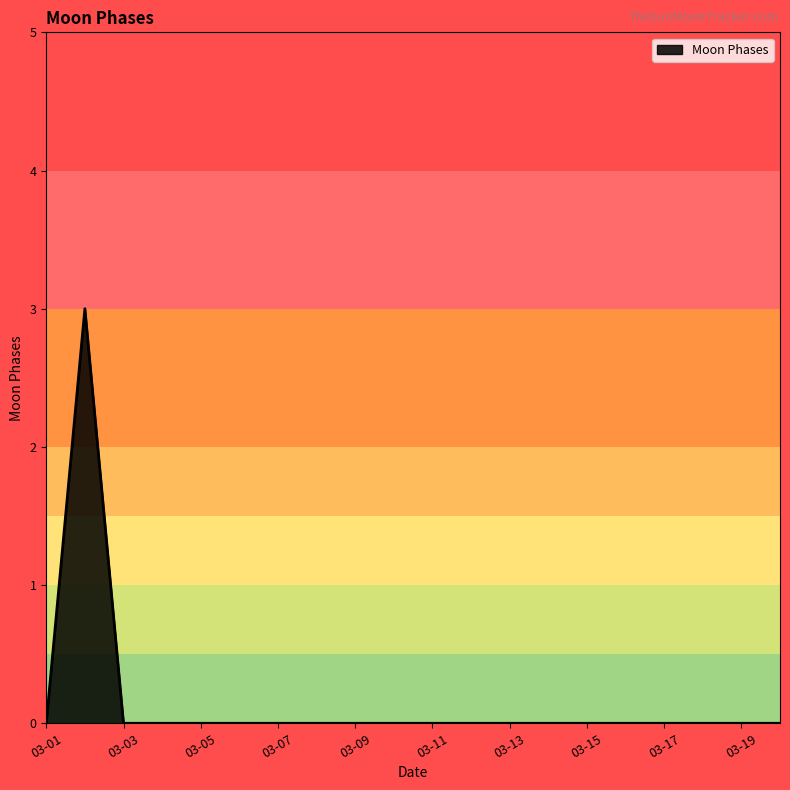

What is the greatest value displayed?

3